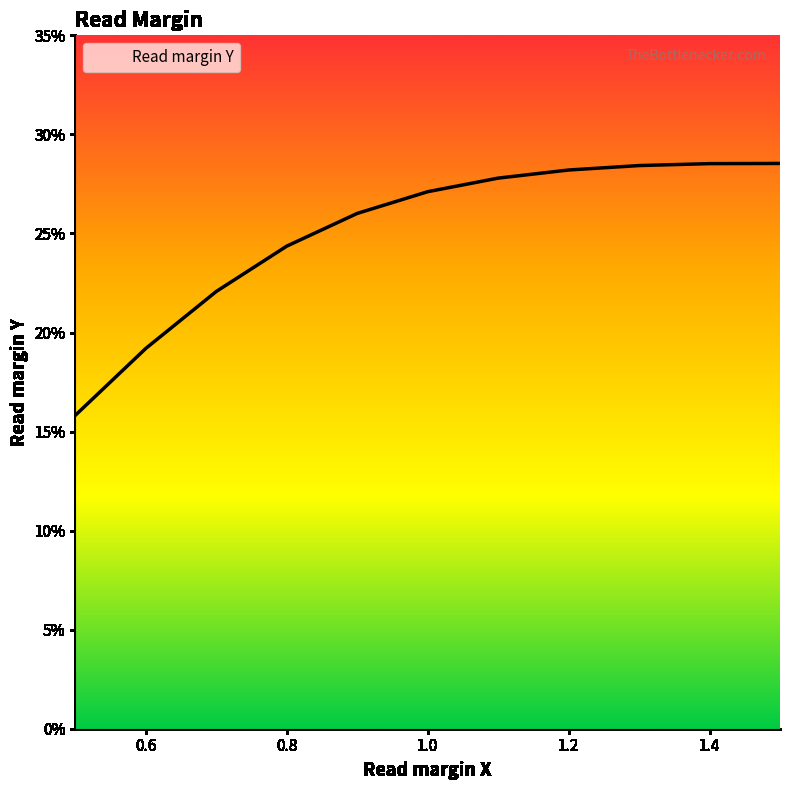

Is this an area chart (filled region under the line)?

Yes